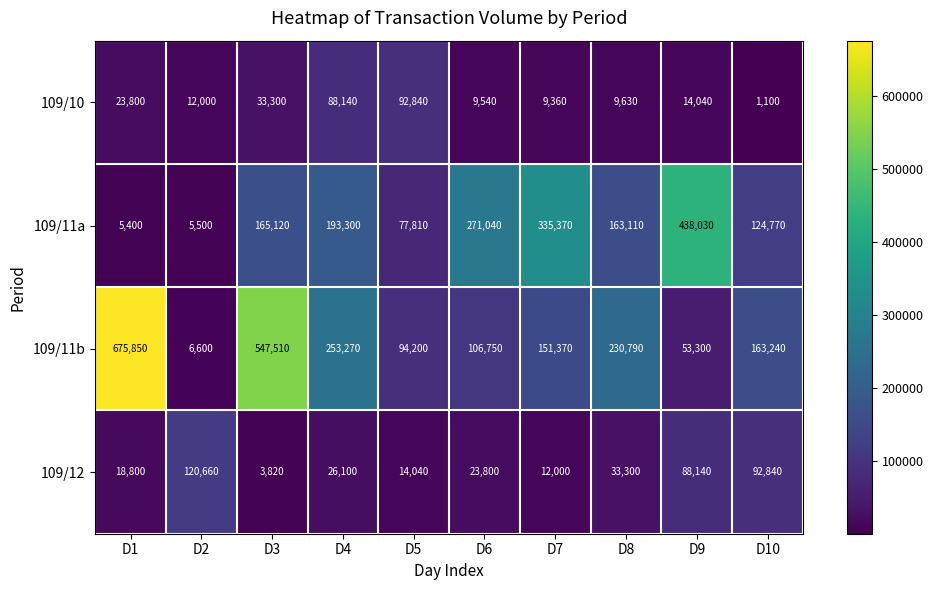

At how many categories does at least one series exceed 72988?

10